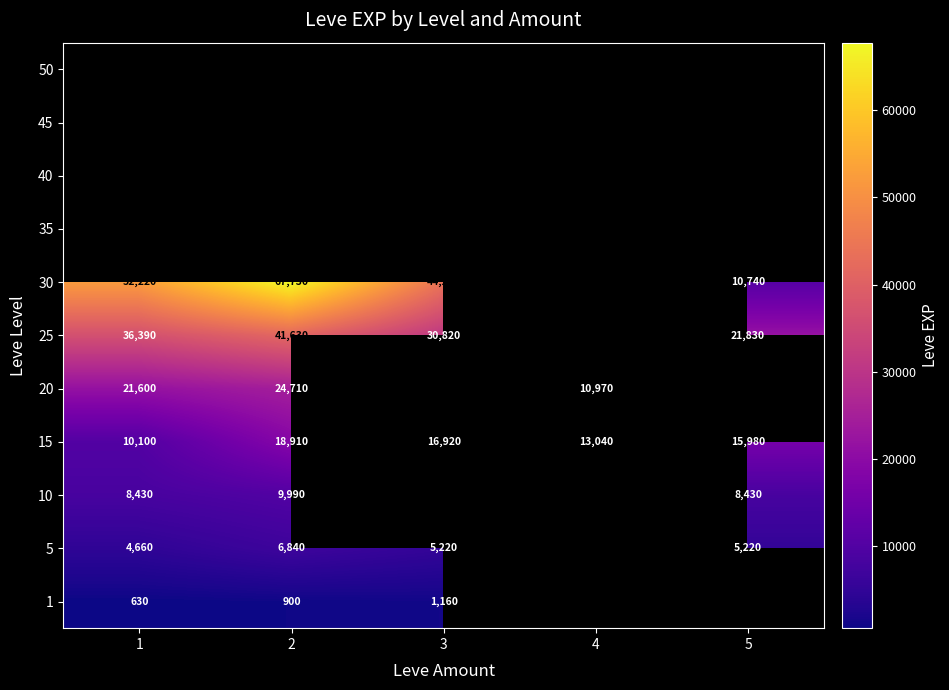

Which category has the highest value across all series?

2